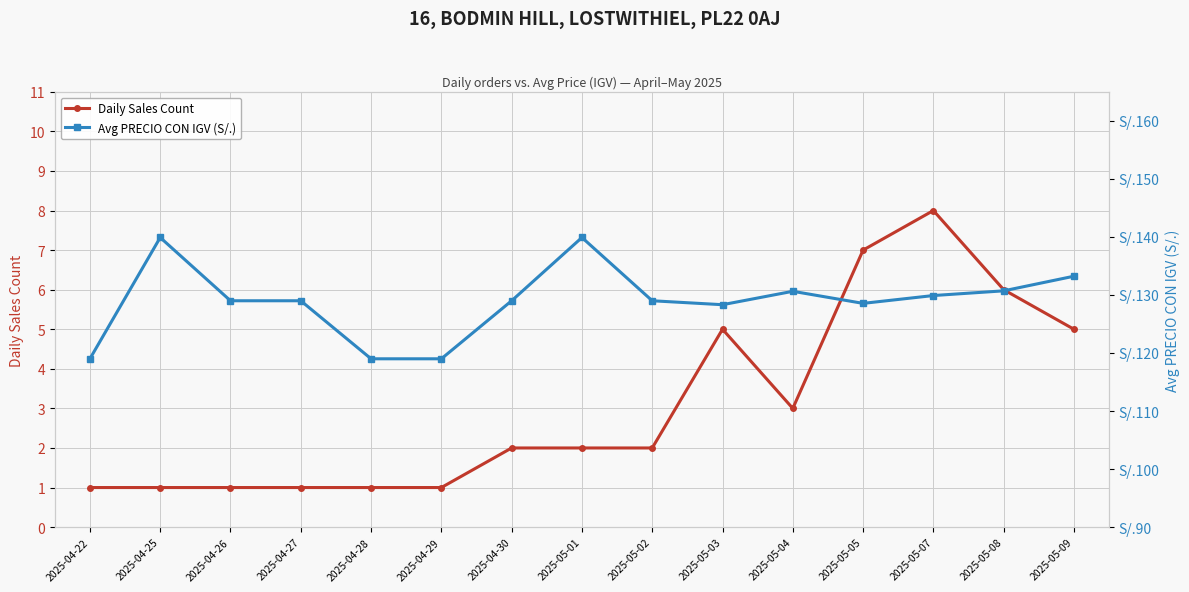

What is the label of the 15th point from the left?

2025-05-09